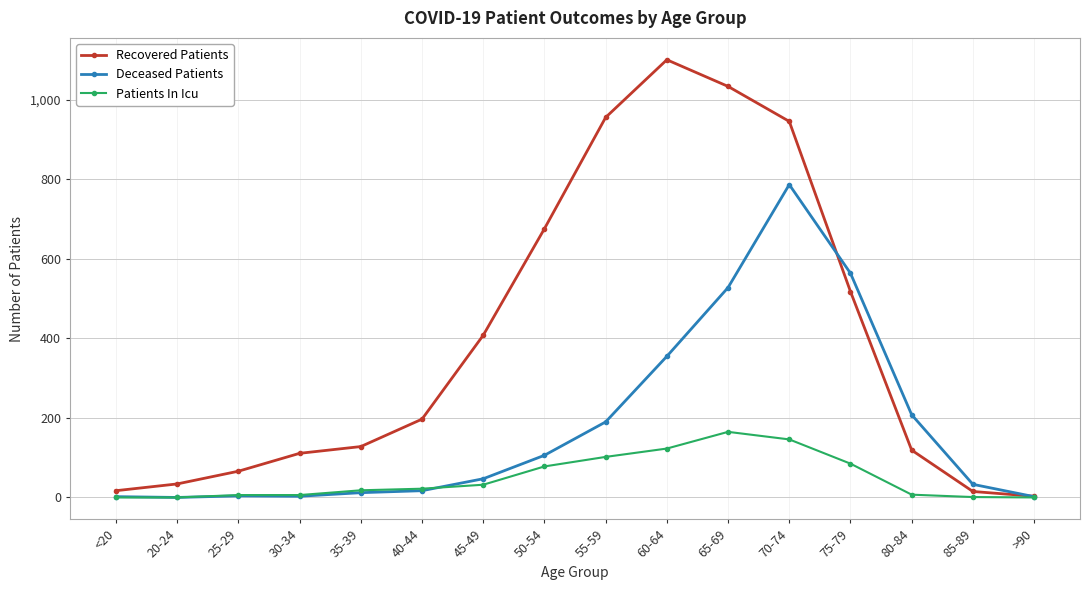

What is the label of the 9th point from the left?

55-59